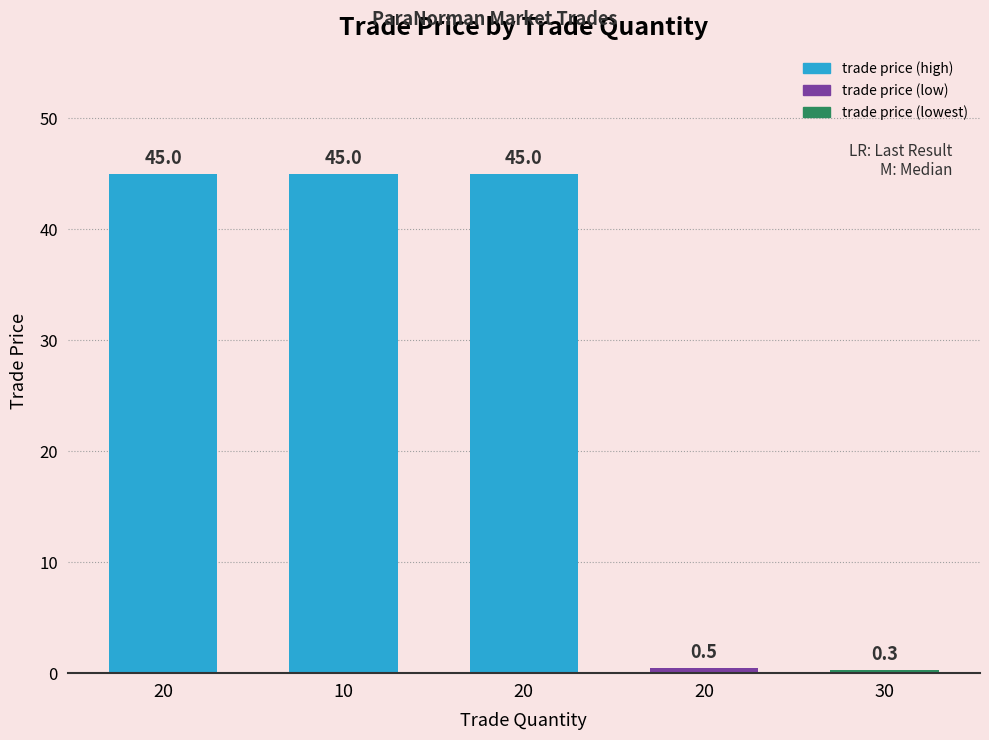

What is the sum of the values at 10 and 20?

90.0